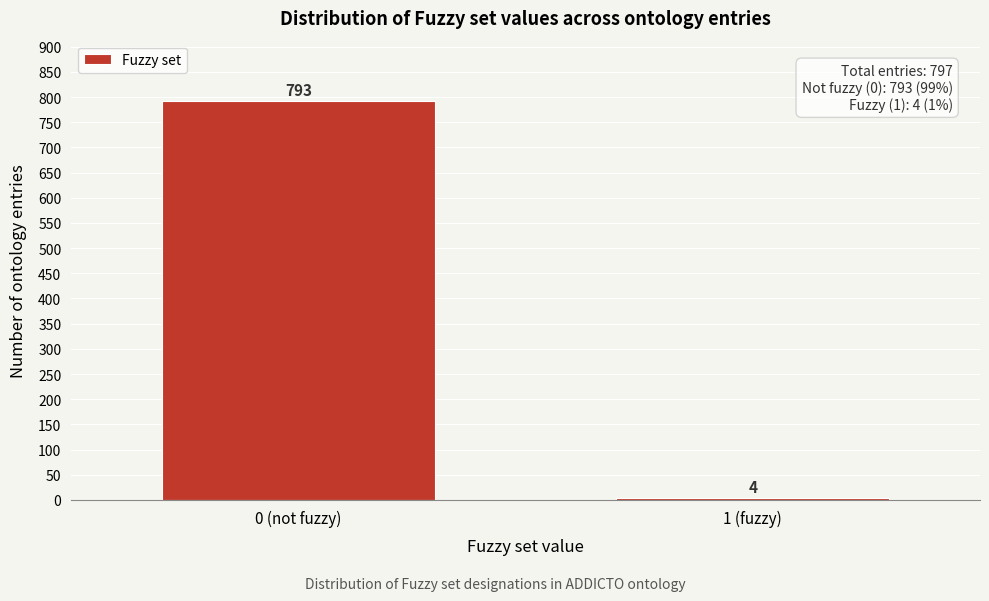

Reading left to right, transcribe all the data shown in this chart.

793	4